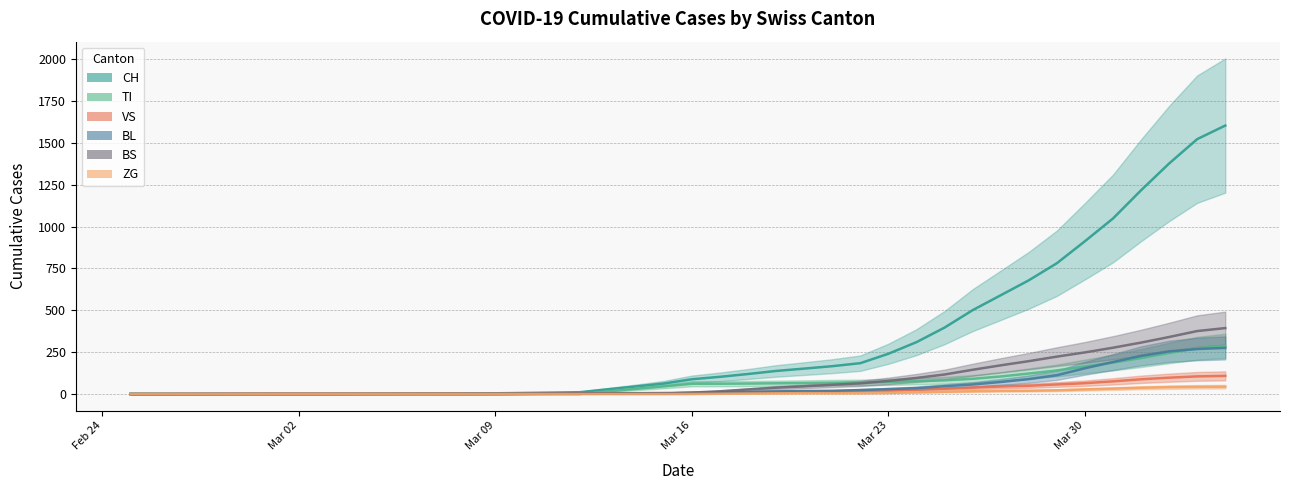

True or false: BS and ZG intersect in this chart.

False